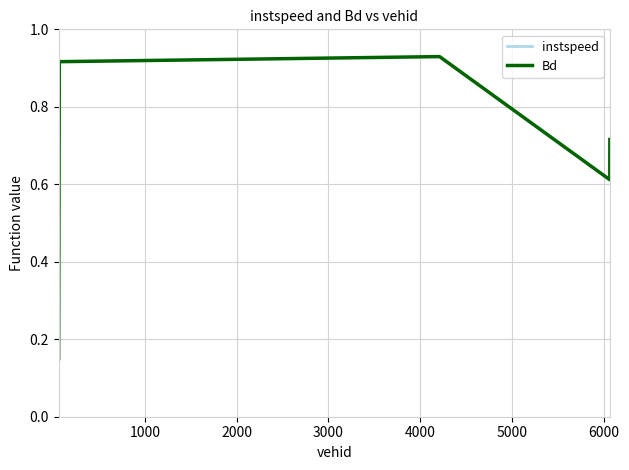

Which series has the largest total across all categories?

instspeed